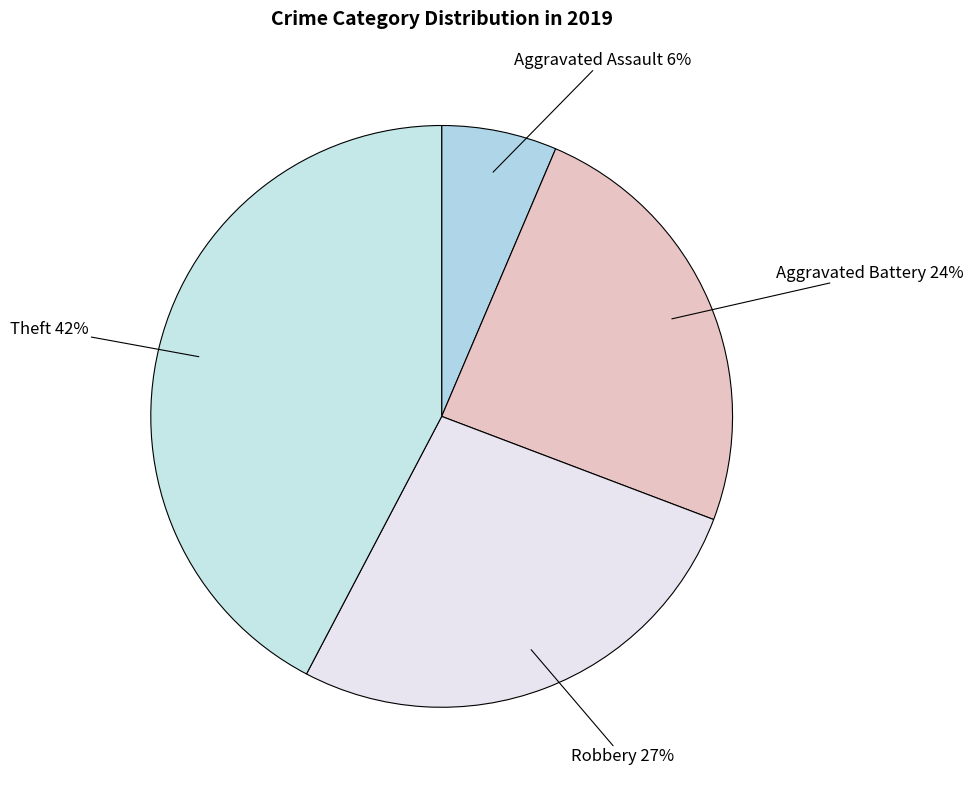

What is the largest slice in the pie chart?

Theft